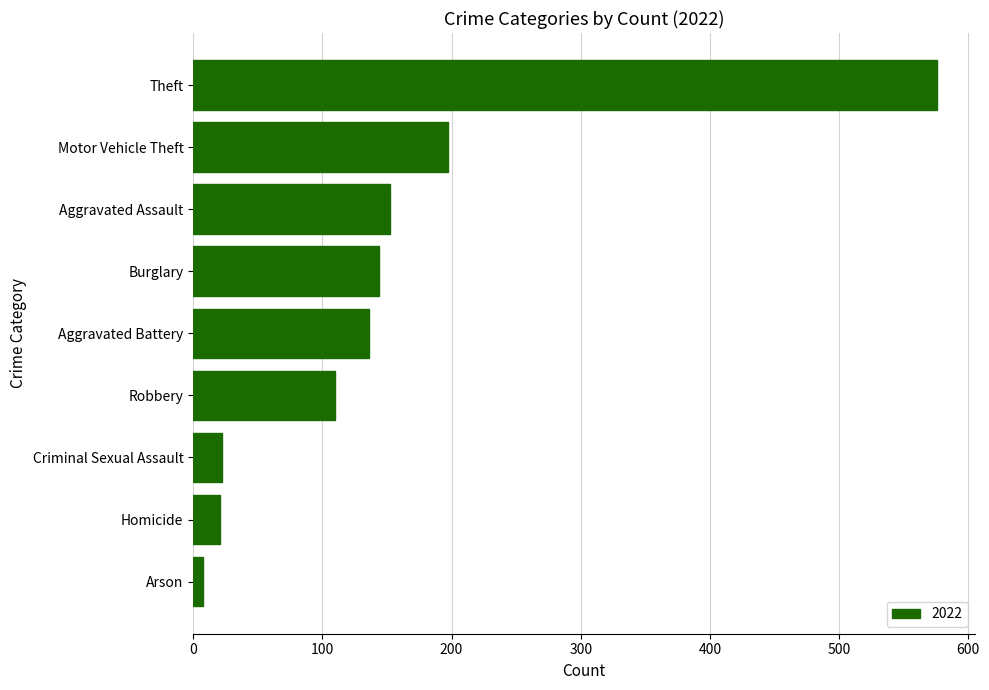

What is the sum of the values at Burglary and Motor Vehicle Theft?

341